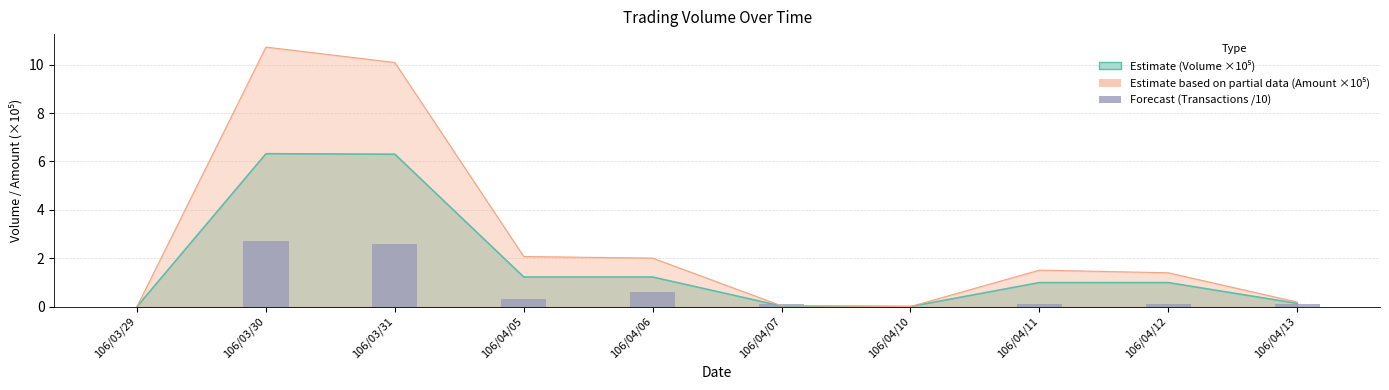

How many bars are there in total?

10